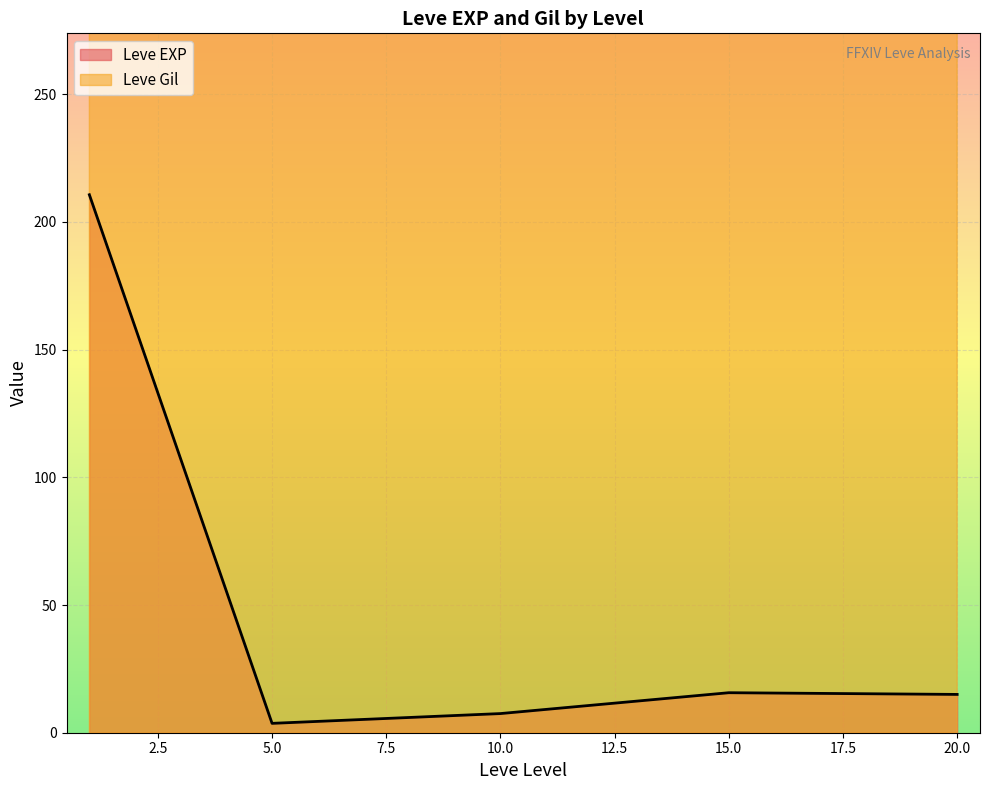

Is it true that Leve EXP equals 15.7 at 15.0?

True